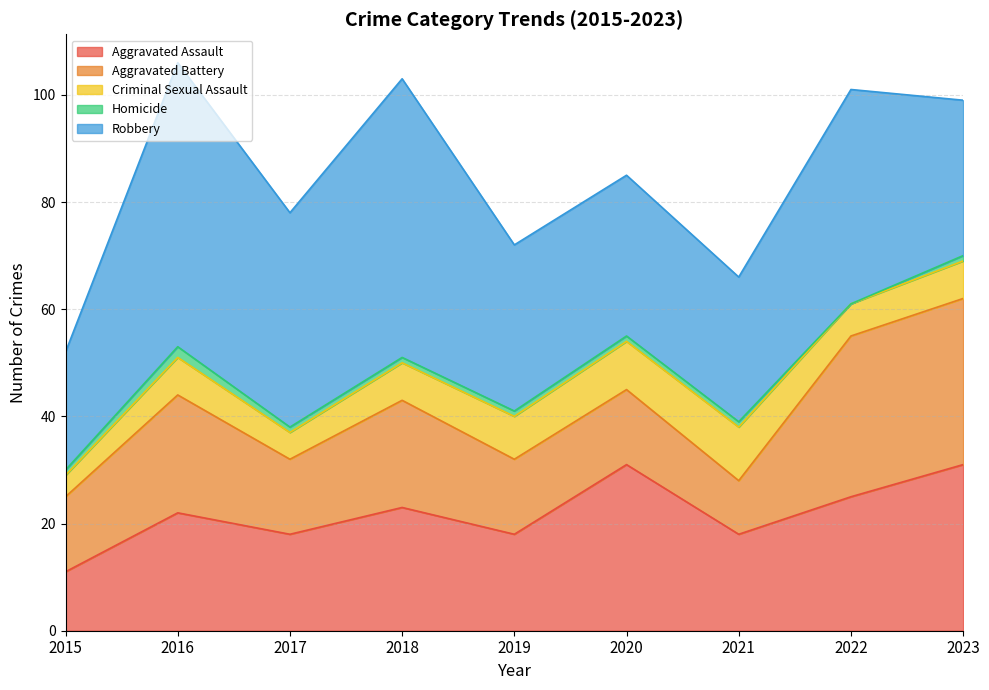

Reading left to right, transcribe all the data shown in this chart.

Aggravated Assault: 11	22	18	23	18	31	18	25	31
Aggravated Battery: 14	22	14	20	14	14	10	30	31
Criminal Sexual Assault: 4	7	5	7	8	9	10	6	7
Homicide: 1	2	1	1	1	1	1	0	1
Robbery: 22	53	40	52	31	30	27	40	29